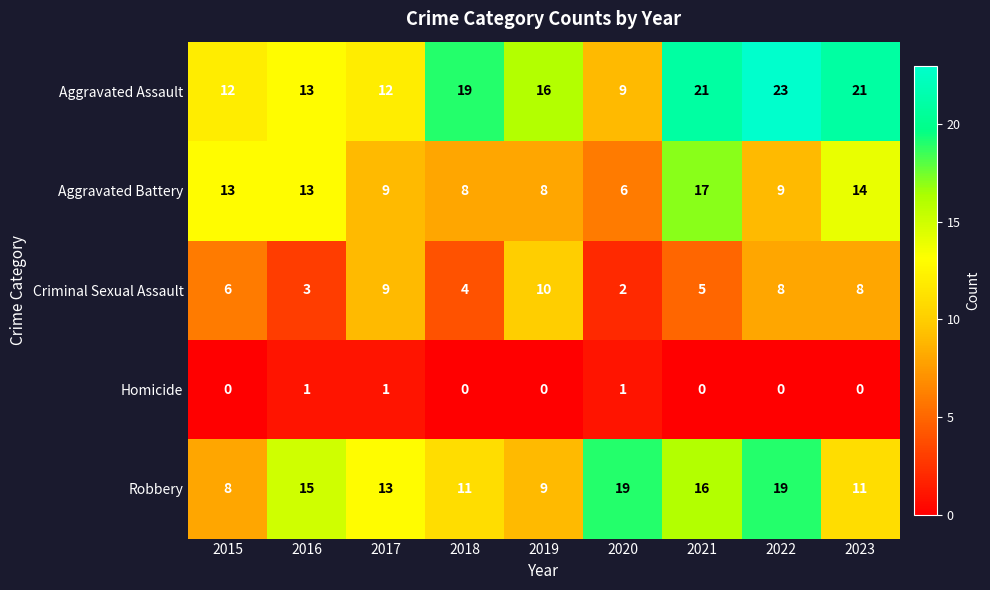

What is the sum of all Aggravated Battery values?

97